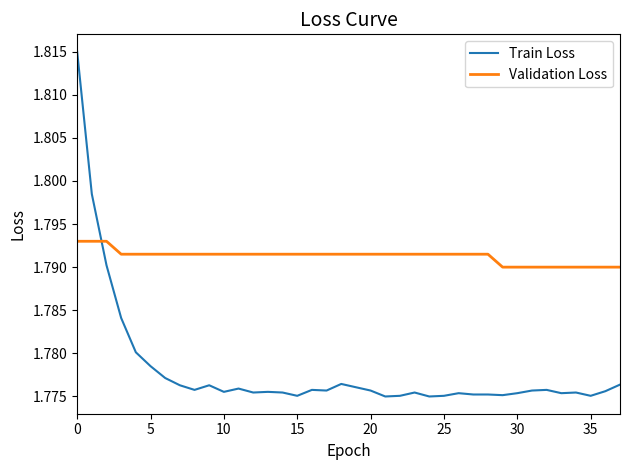

Which series ends up on top after the final intersection of Train Loss and Validation Loss?

Validation Loss